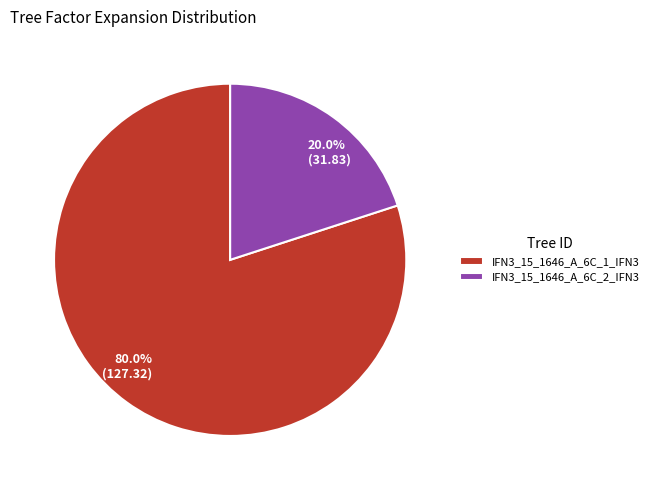

What portion of the pie excludes IFN3_15_1646_A_6C_2_IFN3?

80.0%